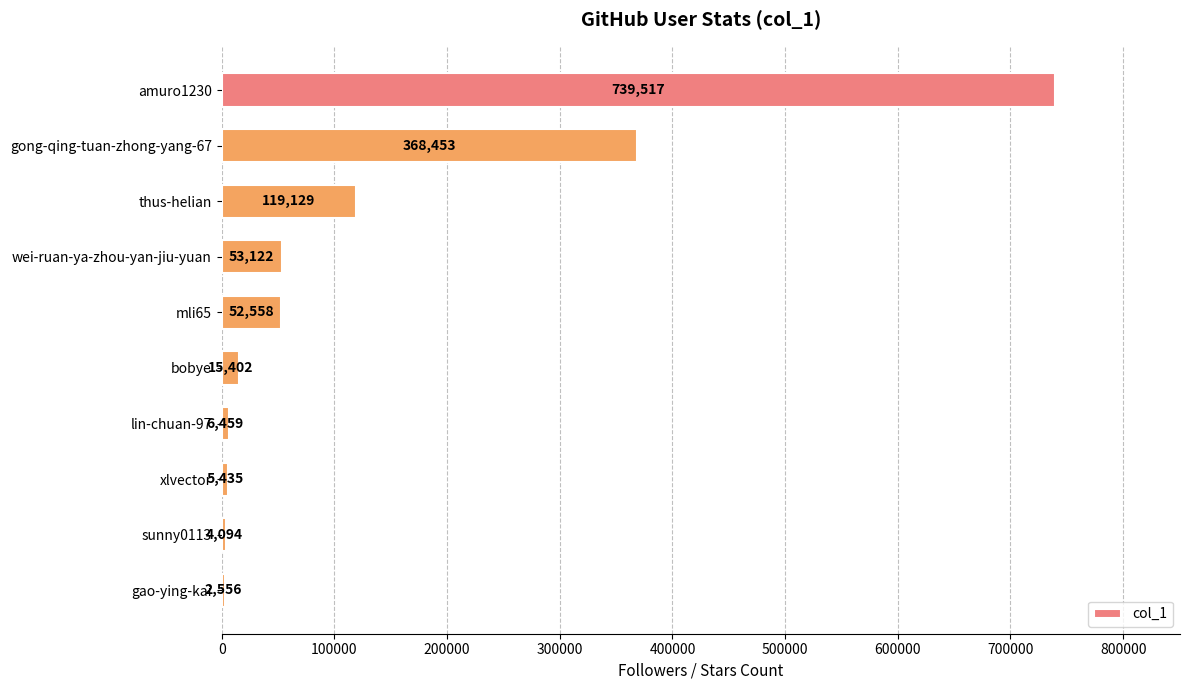

Which category has the lowest value across all series?

gao-ying-kai